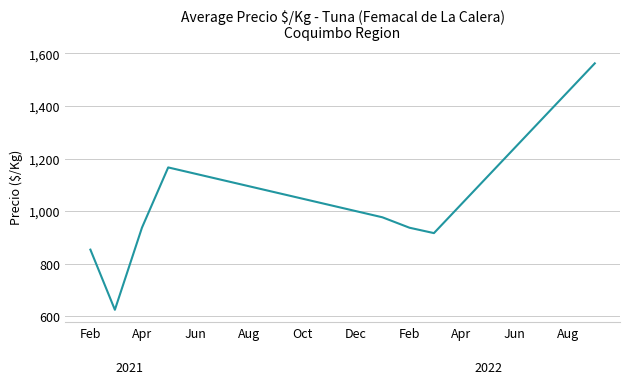

True or false: there are more than 2 points higher than both neighbors.

False